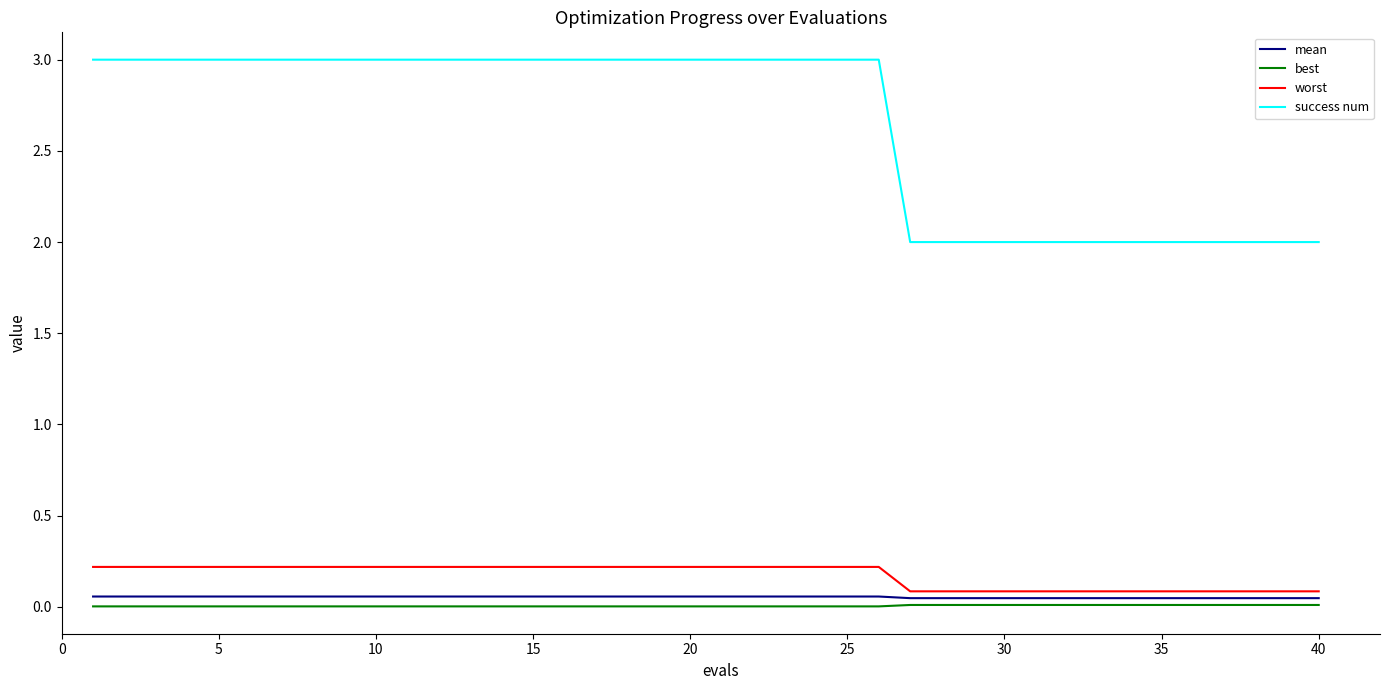

True or false: worst and best cross at least once.

False